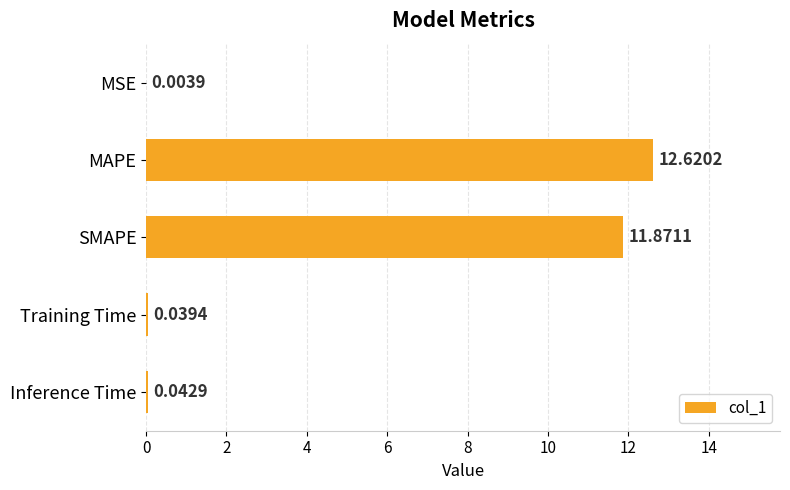

Which has a higher value, MSE or Training Time?

Training Time